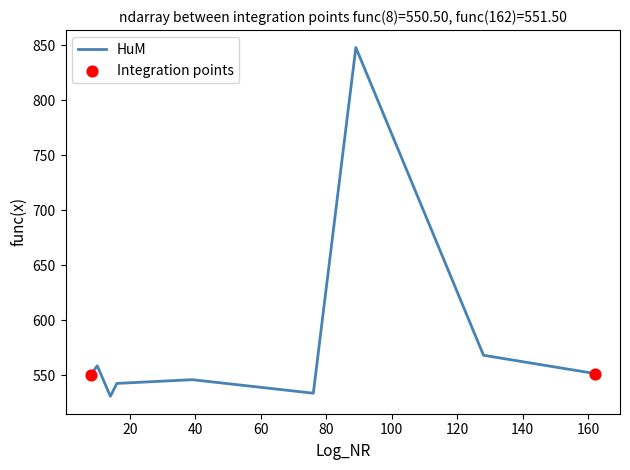

What is the change in value from 16 to 39?

+3.4